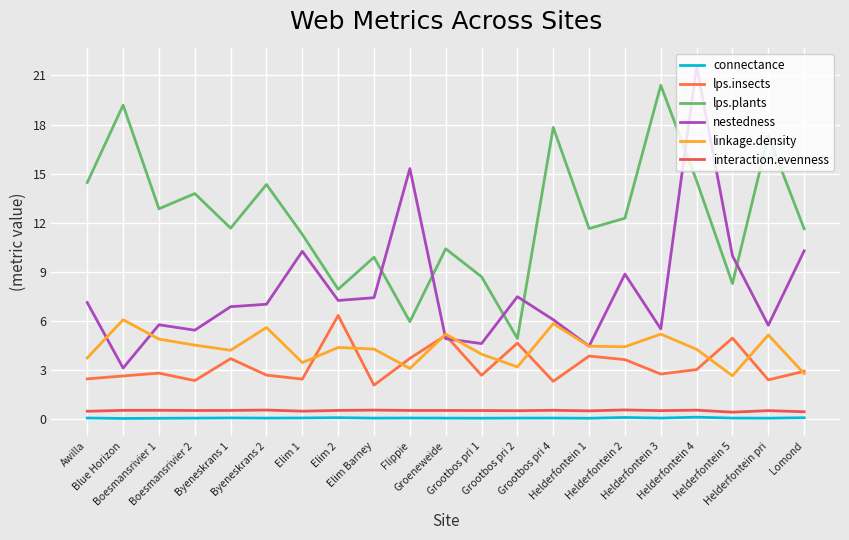

Reading left to right, extract all data points from this chart.

connectance: Awilla=0.1	Blue Horizon=0.0	Boesmansrivier 1=0.1	Boesmansrivier 2=0.1	Byeneskrans 1=0.1	Byeneskrans 2=0.1	Elim 1=0.1	Elim 2=0.1	Elim Barney=0.1	Flippie=0.1	Groeneweide=0.1	Grootbos pri 1=0.1	Grootbos pri 2=0.1	Grootbos pri 4=0.1	Helderfontein 1=0.1	Helderfontein 2=0.1	Helderfontein 3=0.1	Helderfontein 4=0.1	Helderfontein 5=0.1	Helderfontein pri=0.1	Lomond=0.1
lps.insects: Awilla=2.5	Blue Horizon=2.6	Boesmansrivier 1=2.8	Boesmansrivier 2=2.4	Byeneskrans 1=3.7	Byeneskrans 2=2.7	Elim 1=2.4	Elim 2=6.3	Elim Barney=2.1	Flippie=3.7	Groeneweide=5.1	Grootbos pri 1=2.7	Grootbos pri 2=4.6	Grootbos pri 4=2.3	Helderfontein 1=3.9	Helderfontein 2=3.6	Helderfontein 3=2.8	Helderfontein 4=3.0	Helderfontein 5=5.0	Helderfontein pri=2.4	Lomond=2.9
lps.plants: Awilla=14.5	Blue Horizon=19.2	Boesmansrivier 1=12.9	Boesmansrivier 2=13.8	Byeneskrans 1=11.7	Byeneskrans 2=14.3	Elim 1=11.3	Elim 2=7.9	Elim Barney=9.9	Flippie=6.0	Groeneweide=10.4	Grootbos pri 1=8.7	Grootbos pri 2=4.9	Grootbos pri 4=17.8	Helderfontein 1=11.6	Helderfontein 2=12.3	Helderfontein 3=20.4	Helderfontein 4=14.6	Helderfontein 5=8.3	Helderfontein pri=17.3	Lomond=11.6
nestedness: Awilla=7.1	Blue Horizon=3.1	Boesmansrivier 1=5.8	Boesmansrivier 2=5.4	Byeneskrans 1=6.9	Byeneskrans 2=7.0	Elim 1=10.3	Elim 2=7.3	Elim Barney=7.4	Flippie=15.3	Groeneweide=4.9	Grootbos pri 1=4.6	Grootbos pri 2=7.5	Grootbos pri 4=6.1	Helderfontein 1=4.5	Helderfontein 2=8.9	Helderfontein 3=5.5	Helderfontein 4=21.6	Helderfontein 5=10.0	Helderfontein pri=5.7	Lomond=10.3
linkage.density: Awilla=3.7	Blue Horizon=6.1	Boesmansrivier 1=4.9	Boesmansrivier 2=4.5	Byeneskrans 1=4.2	Byeneskrans 2=5.6	Elim 1=3.5	Elim 2=4.4	Elim Barney=4.3	Flippie=3.1	Groeneweide=5.2	Grootbos pri 1=4.0	Grootbos pri 2=3.2	Grootbos pri 4=5.8	Helderfontein 1=4.5	Helderfontein 2=4.4	Helderfontein 3=5.2	Helderfontein 4=4.3	Helderfontein 5=2.7	Helderfontein pri=5.1	Lomond=2.8
interaction.evenness: Awilla=0.5	Blue Horizon=0.5	Boesmansrivier 1=0.5	Boesmansrivier 2=0.5	Byeneskrans 1=0.5	Byeneskrans 2=0.6	Elim 1=0.5	Elim 2=0.5	Elim Barney=0.6	Flippie=0.5	Groeneweide=0.5	Grootbos pri 1=0.5	Grootbos pri 2=0.5	Grootbos pri 4=0.5	Helderfontein 1=0.5	Helderfontein 2=0.6	Helderfontein 3=0.5	Helderfontein 4=0.6	Helderfontein 5=0.4	Helderfontein pri=0.5	Lomond=0.5